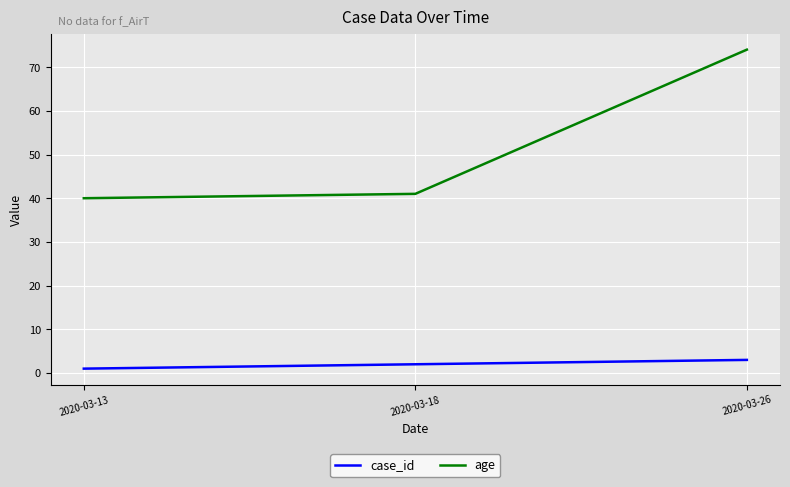

At how many categories does at least one series exceed 28?

3